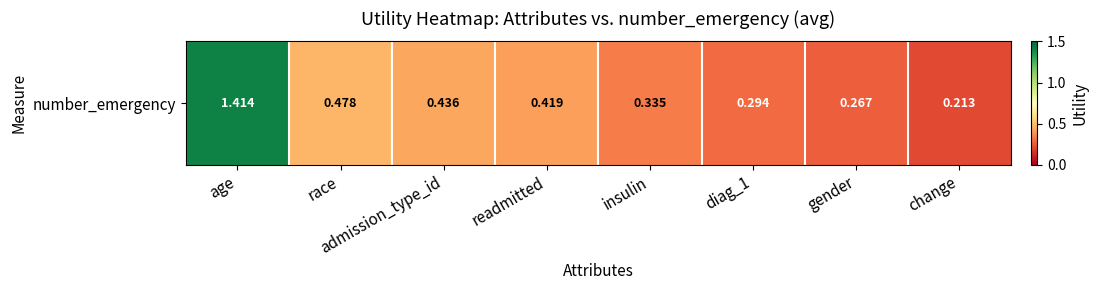

What is the average value?

0.5